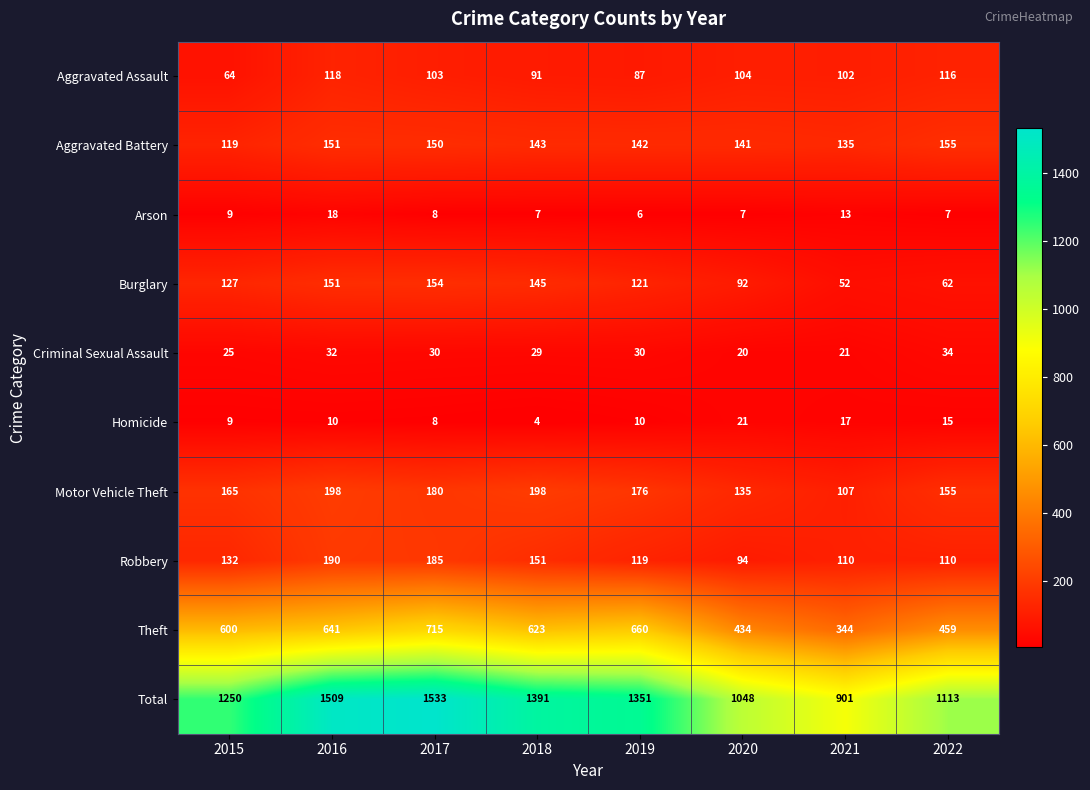

Rank the series by their maximum value, from lowest to highest.

Arson, Homicide, Criminal Sexual Assault, Aggravated Assault, Burglary, Aggravated Battery, Robbery, Motor Vehicle Theft, Theft, Total